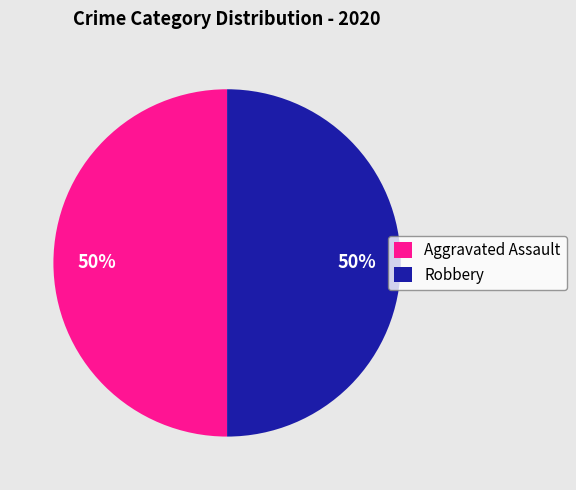

To the nearest percent, what portion does Aggravated Assault represent?

50%